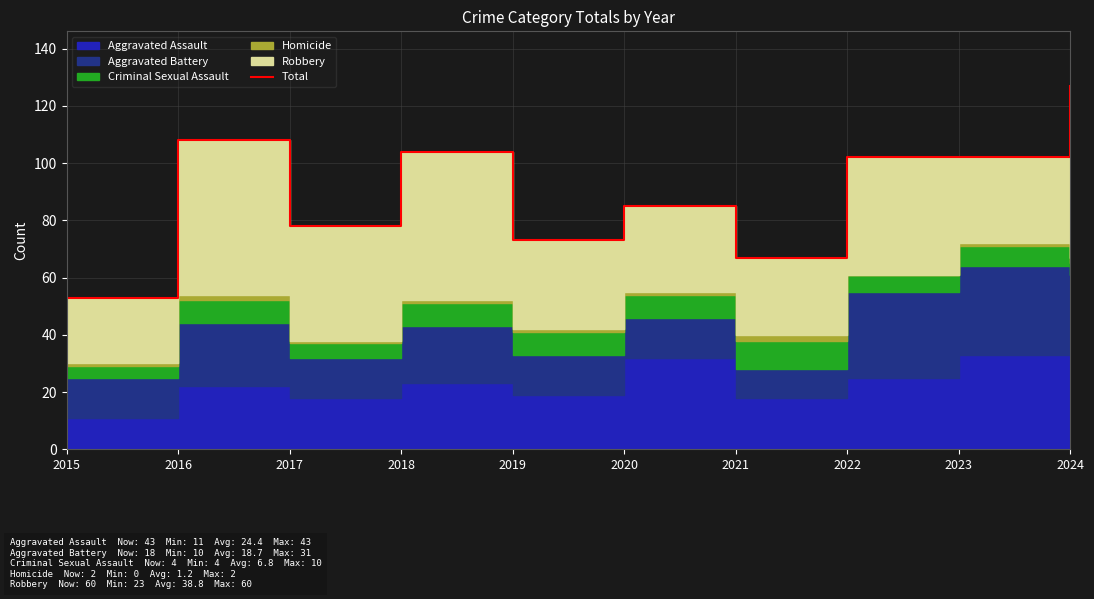

How many interior local valleys (lower than both neighbors) does the data have?

3